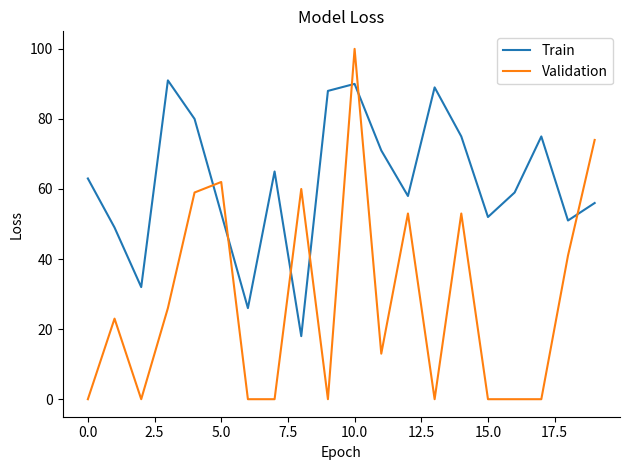

Which series has the largest total across all categories?

Train